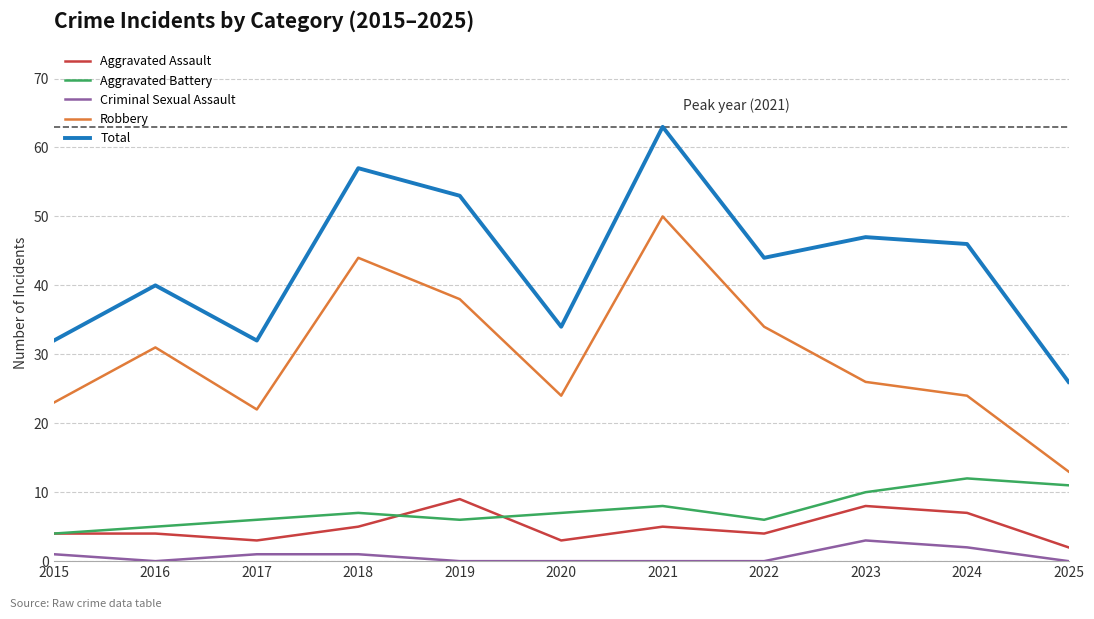

Reading right to left, transcribe all the data shown in this chart.

Aggravated Assault: 2	7	8	4	5	3	9	5	3	4	4
Aggravated Battery: 11	12	10	6	8	7	6	7	6	5	4
Criminal Sexual Assault: 0	2	3	0	0	0	0	1	1	0	1
Robbery: 13	24	26	34	50	24	38	44	22	31	23
Total: 26	46	47	44	63	34	53	57	32	40	32